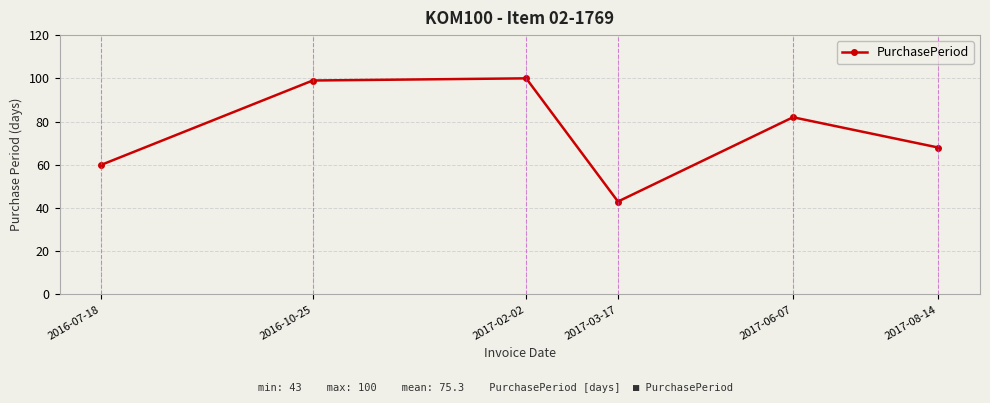

The value at 2017-03-17 is 43. True or false?

True